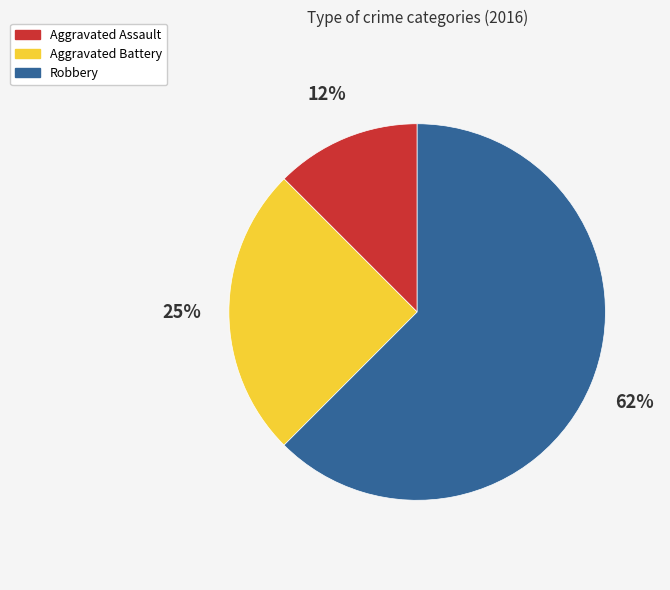

To the nearest percent, what percentage of the pie is Aggravated Battery?

25%